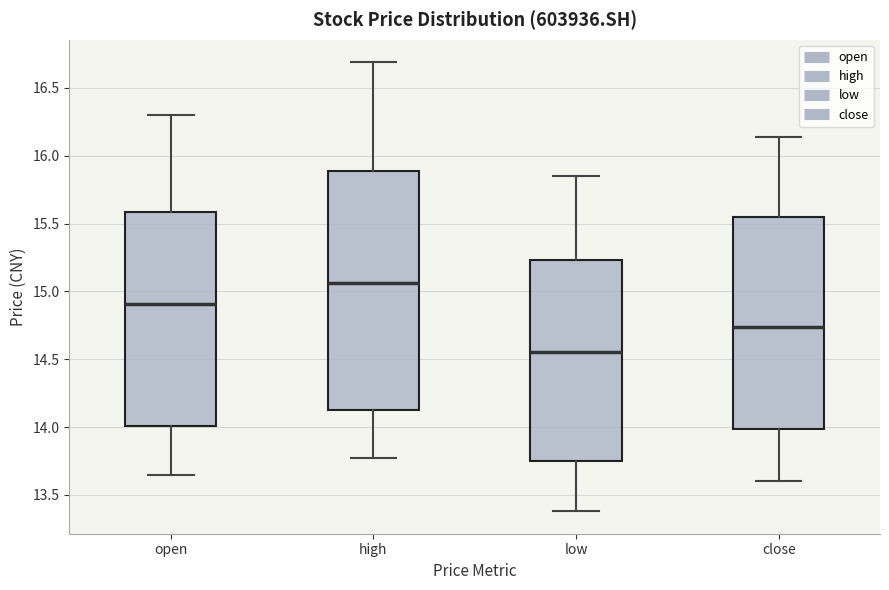

Comparing the boxes themselves (not the whiskers), which one is the tallest?

high